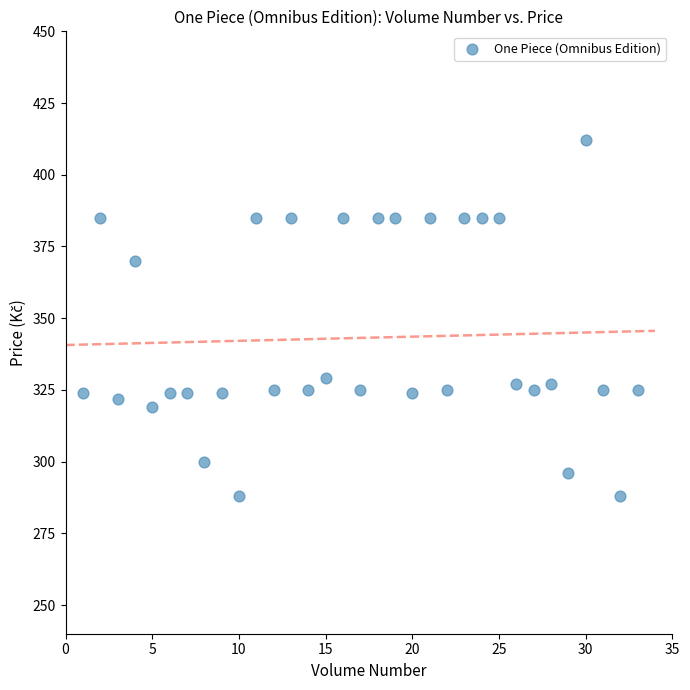

What is the range of Y values (max minus min)?

124